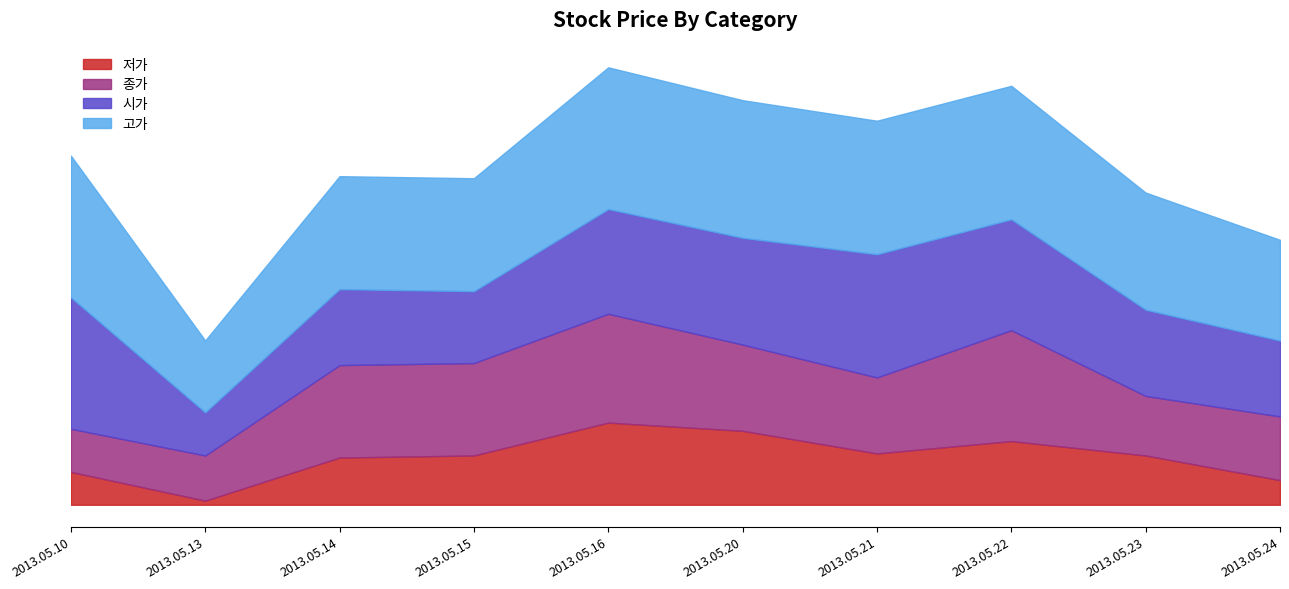

Is the value of 시가 at 2013.05.13 greater than the value of 종가 at 2013.05.10?

No